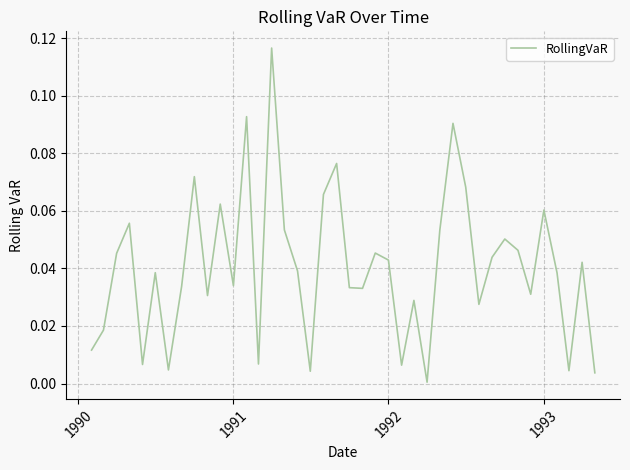

Does the chart display data point markers on the line(s)?

No